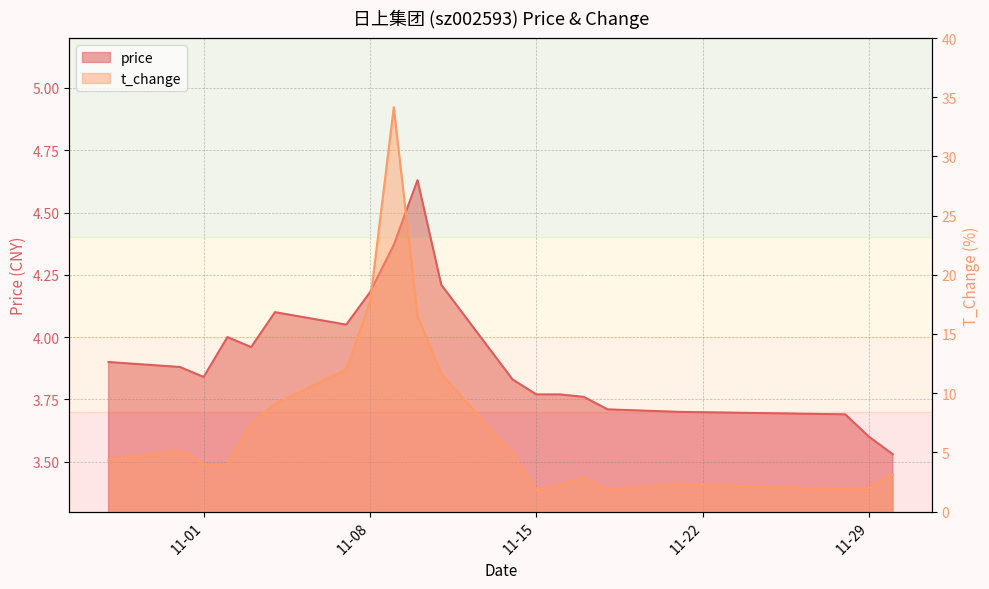

What position from the left is 2022-11-17?

15